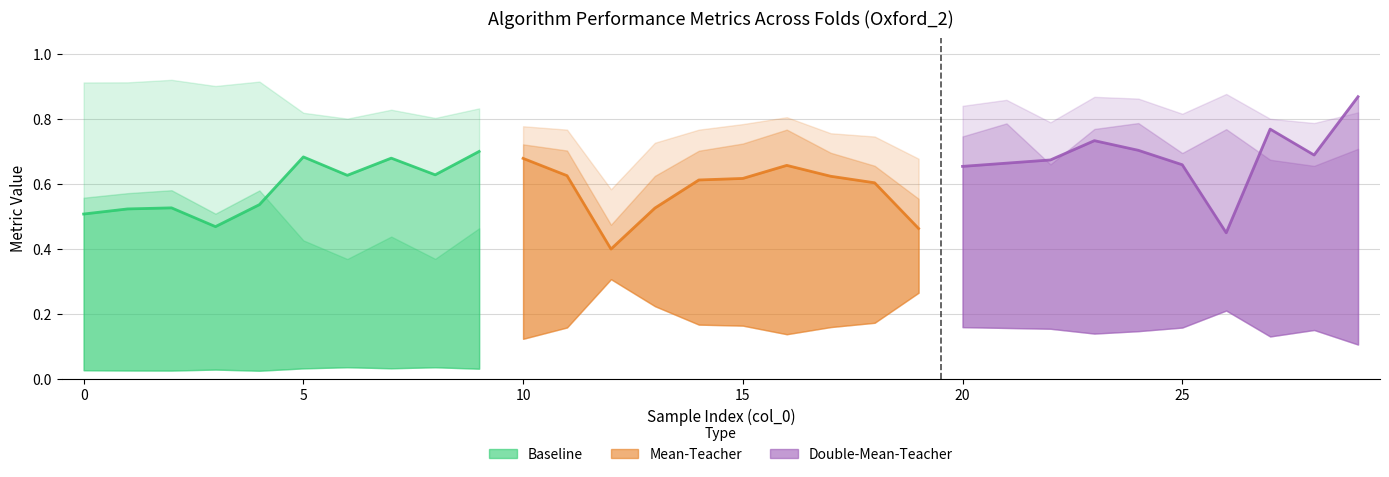

What is the greatest value displayed?

0.9